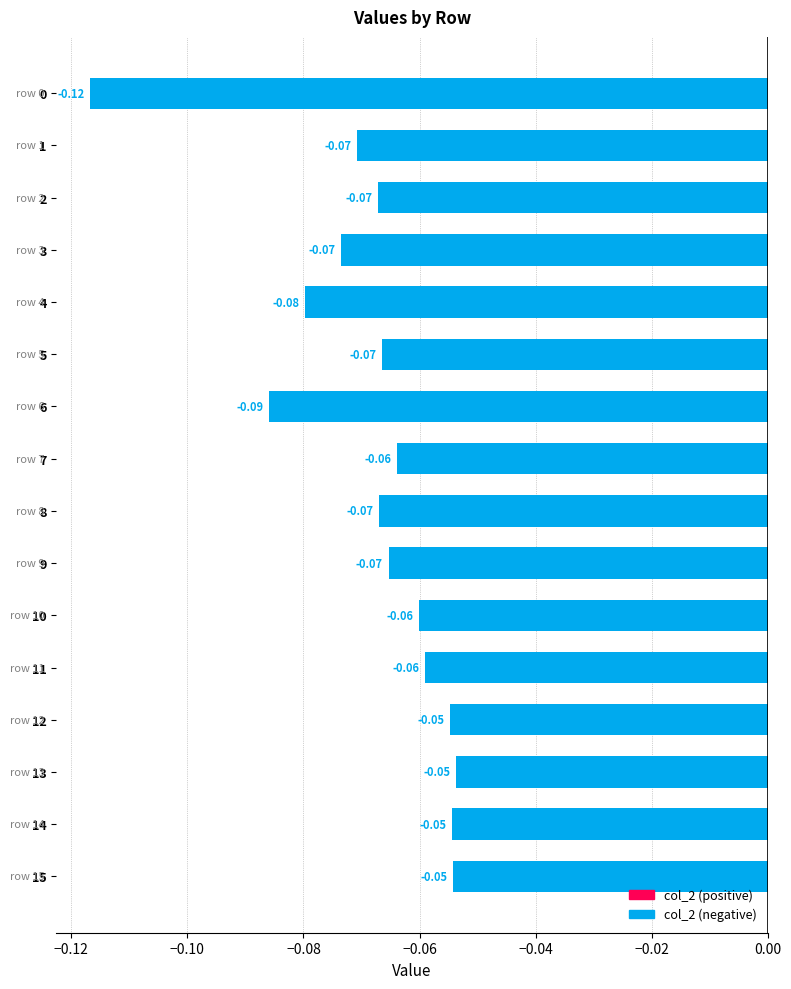

What is the difference between the maximum and minimum values?

0.1